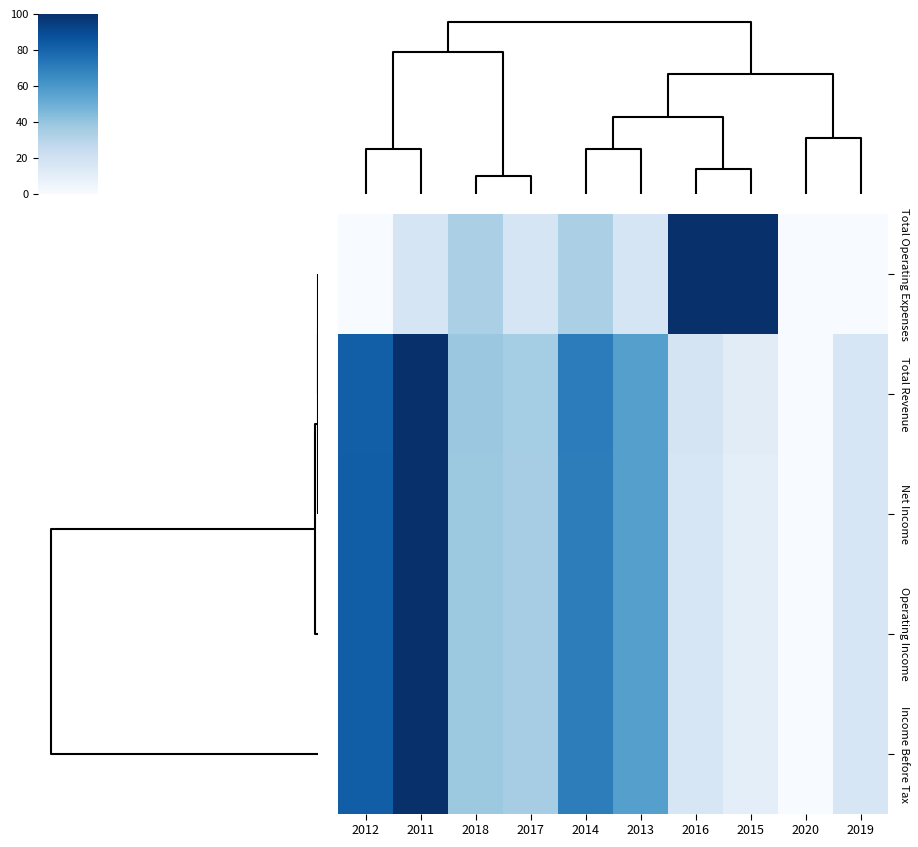

Reading right to left, list all the values displayed in this chart.

Total Operating Expenses: 2019=0.0	2020=0.0	2015=100.0	2016=100.0	2013=16.7	2014=33.3	2017=16.7	2018=33.3	2011=16.7	2012=0.0
Total Revenue: 2019=16.2	2020=0.0	2015=11.0	2016=17.3	2013=56.5	2014=70.3	2017=35.4	2018=38.2	2011=100.0	2012=81.9
Net Income: 2019=16.0	2020=0.0	2015=9.5	2016=15.8	2013=56.3	2014=70.0	2017=34.9	2018=37.8	2011=100.0	2012=82.1
Operating Income: 2019=16.0	2020=0.0	2015=9.5	2016=15.8	2013=56.3	2014=70.0	2017=34.9	2018=37.8	2011=100.0	2012=82.1
Income Before Tax: 2019=16.0	2020=0.0	2015=9.5	2016=15.8	2013=56.3	2014=70.0	2017=34.9	2018=37.8	2011=100.0	2012=82.1